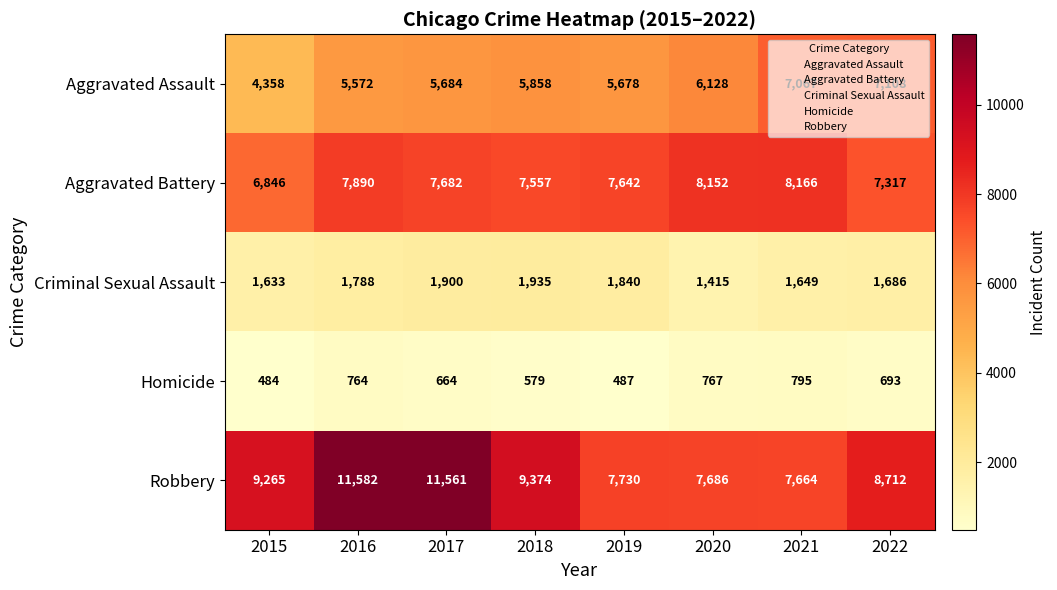

At which category is the sum across all series the highest?

2016